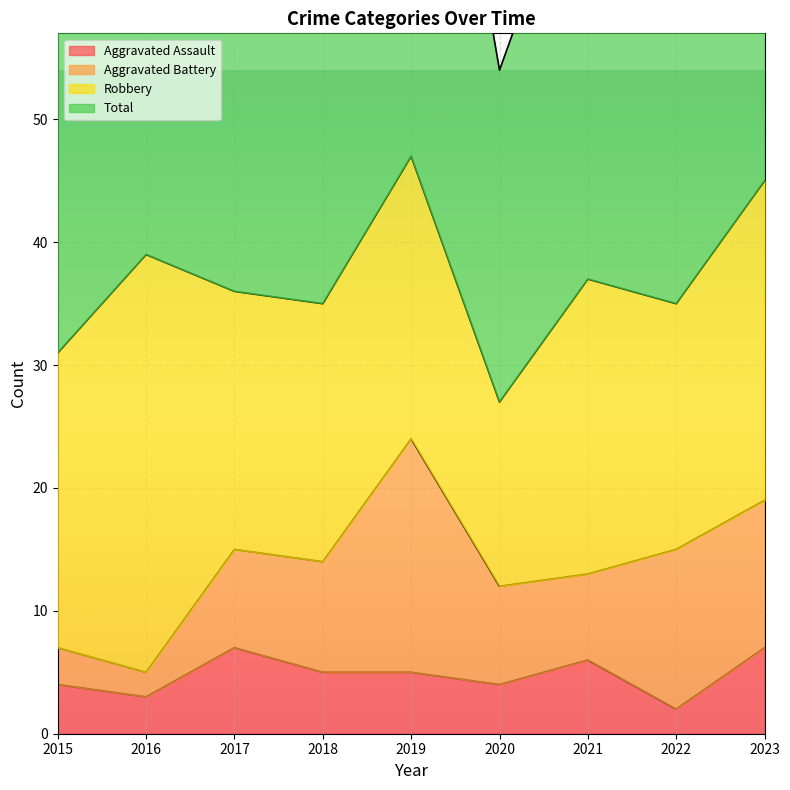

How many interior local peaks does the Total series have?

3